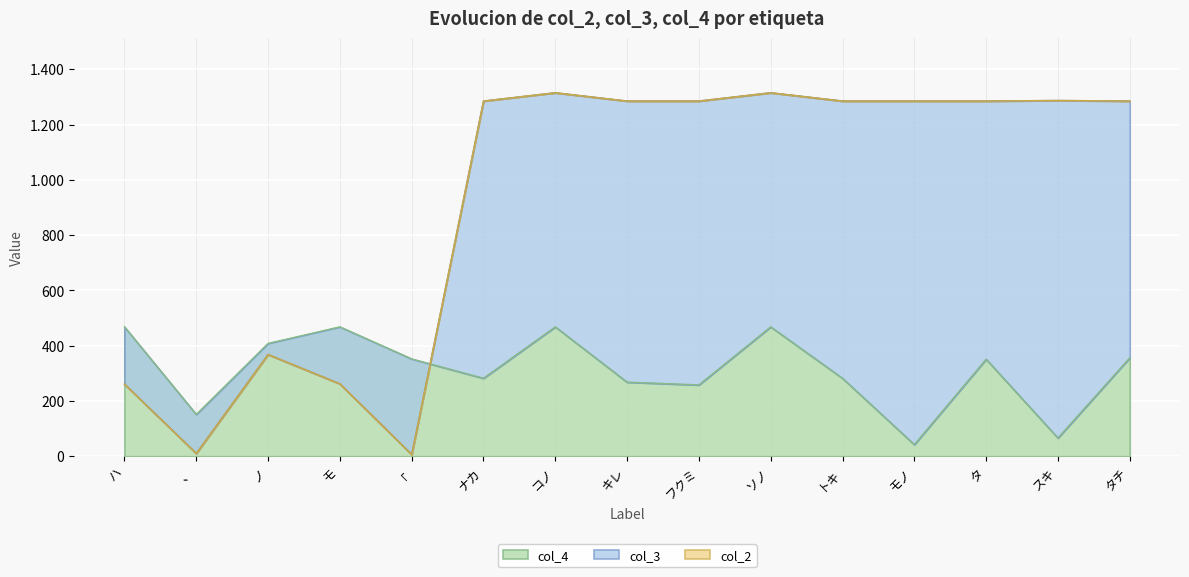

Reading left to right, extract all data points from this chart.

col_4: 468	151	408	468	352	282	468	268	258	468	282	42	351	66	356
col_3: 261	10	368	262	6	1285	1315	1285	1285	1315	1285	1285	1285	1287	1285
col_2: 261	10	368	262	6	1285	1315	1285	1285	1315	1285	1285	1285	1287	1285